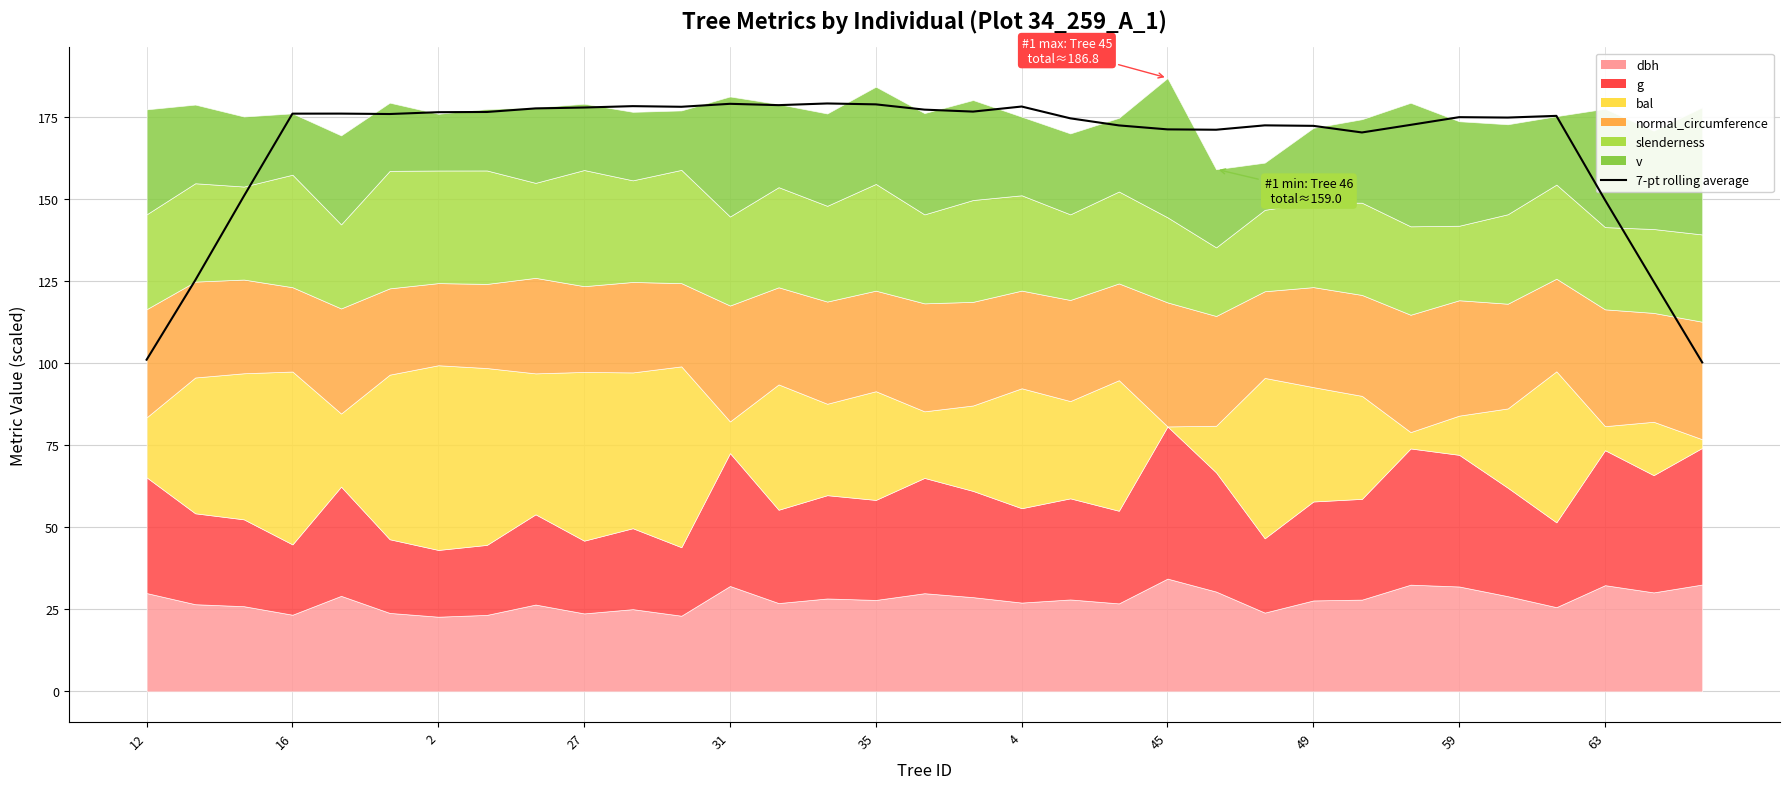

True or false: the data shows 172.3 at 20.

True